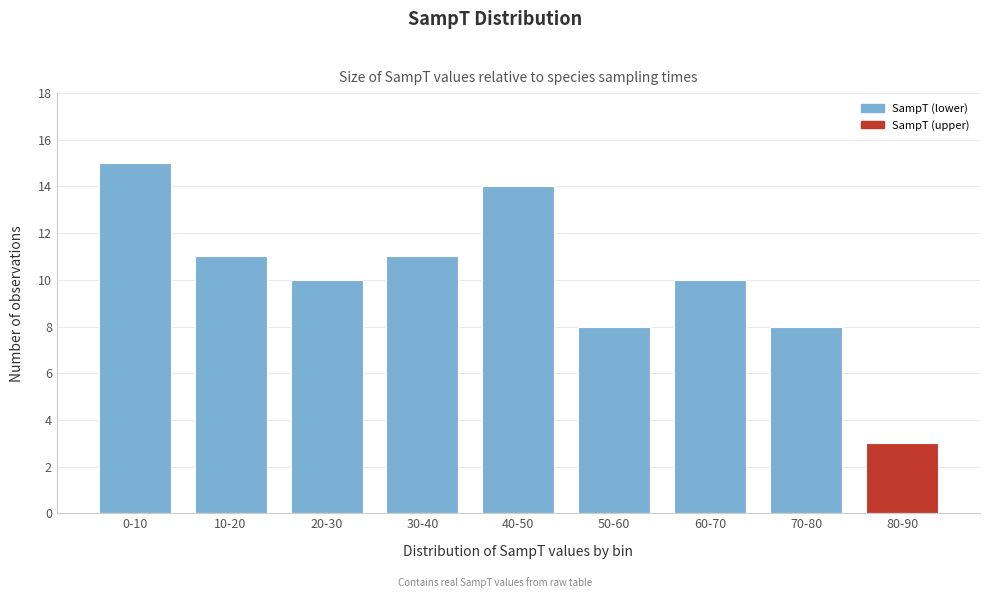

Reading right to left, extract all data points from this chart.

3	8	10	8	14	11	10	11	15